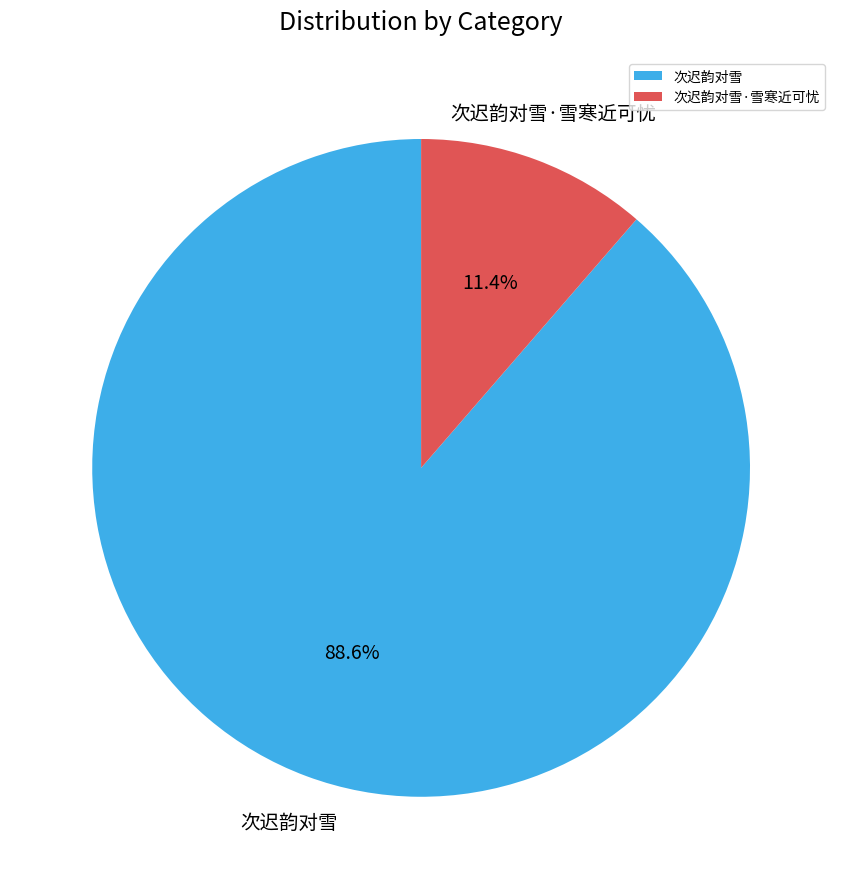

What percentage is the 次迟韵对雪 slice, to the nearest percent?

89%